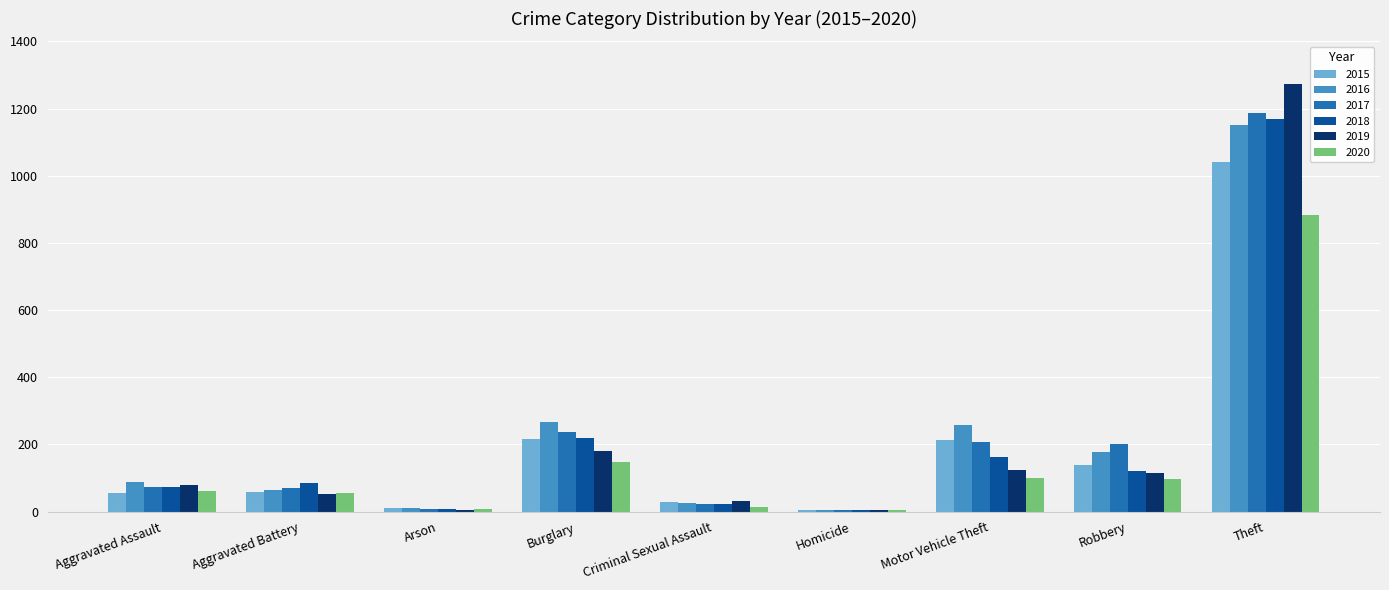

At which category is the sum across all series the highest?

Theft